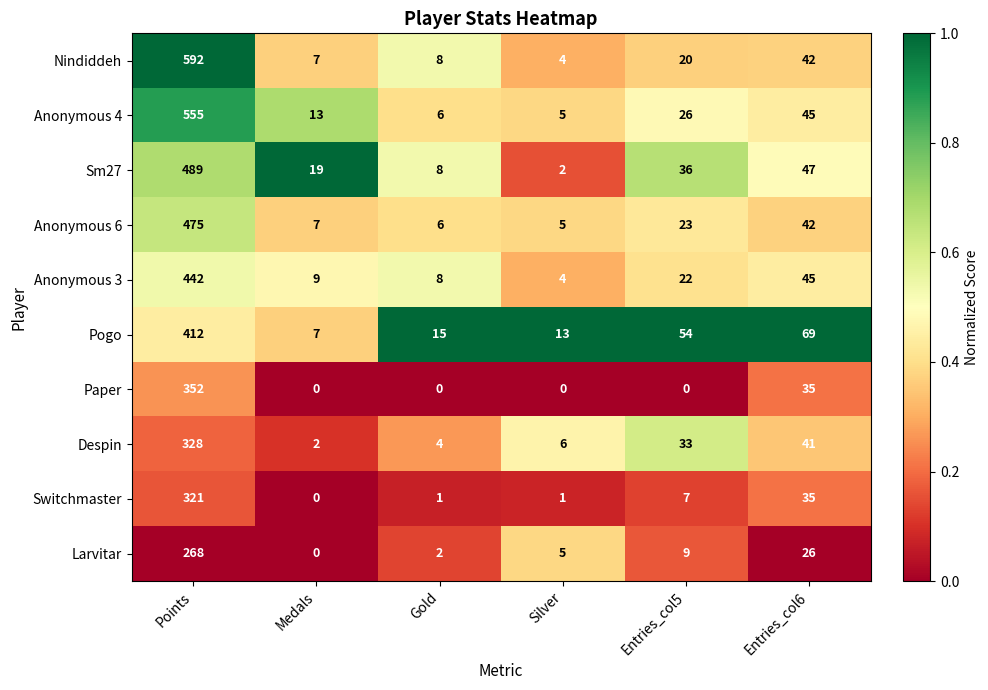

Which series has the widest spread of values?

Nindiddeh